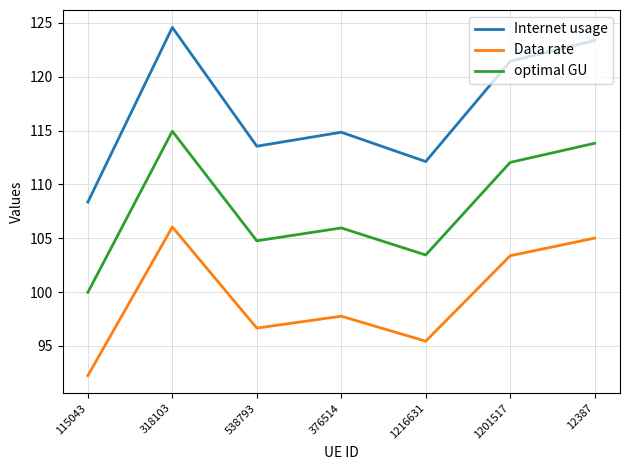

What is the minimum value shown in the chart?

92.2